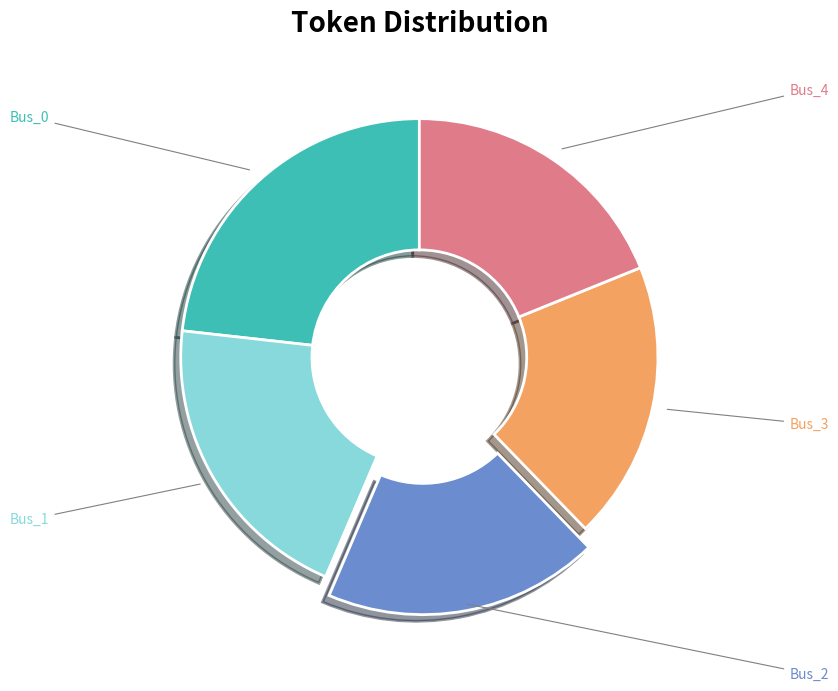

To the nearest percent, what is the average slice percentage?

20%